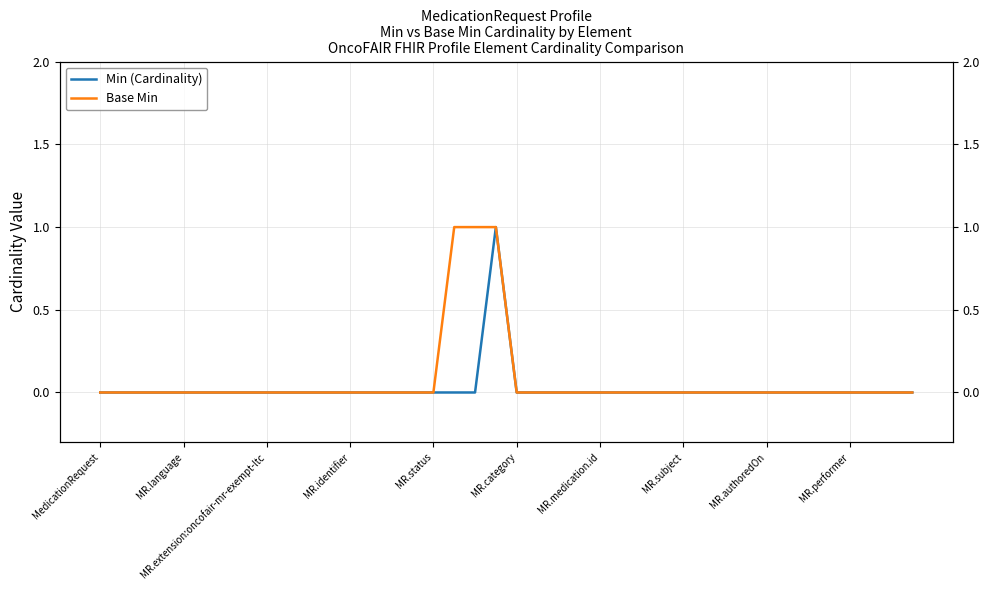

At which category is the sum across all series the highest?

19